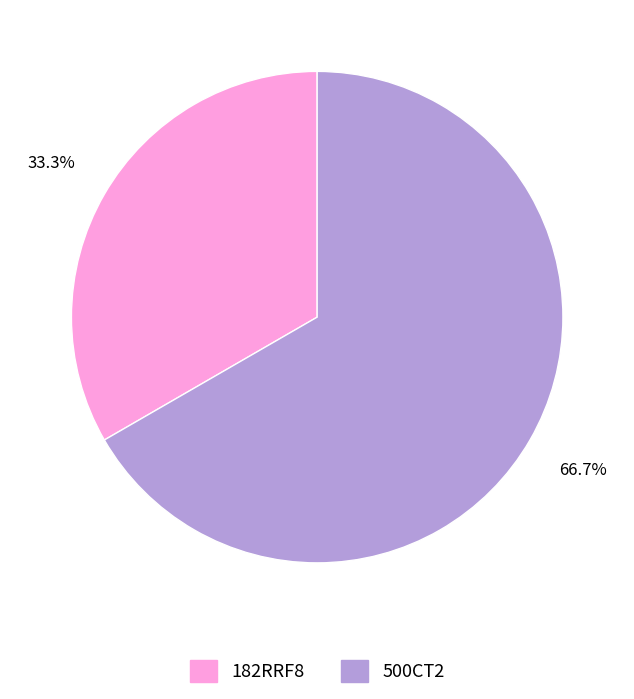

To the nearest percent, what is the difference between the largest and smallest slice percentages?

33%